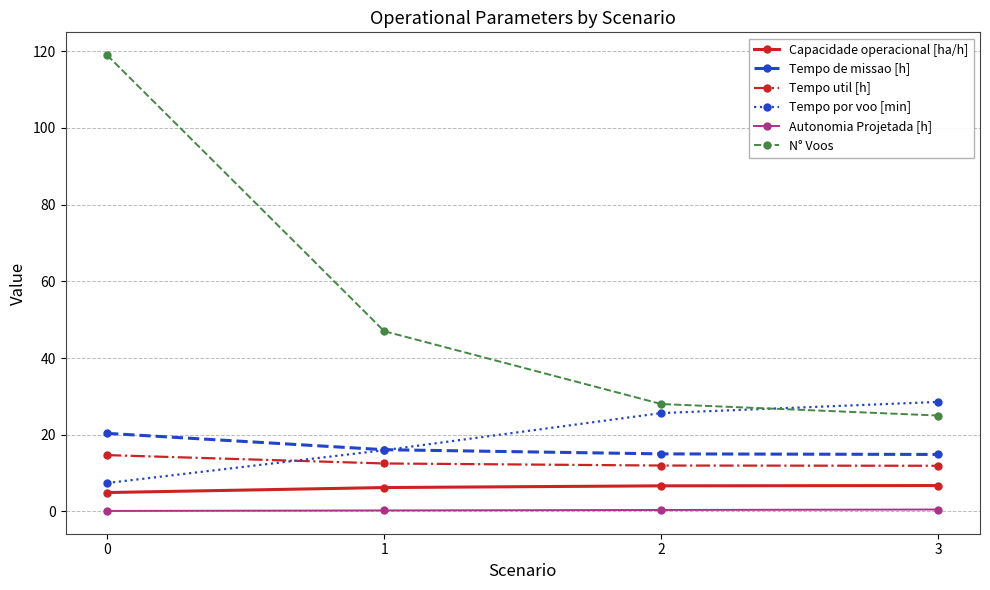

Is the value of Tempo por voo [min] at 2 greater than the value of Tempo util [h] at 0?

Yes